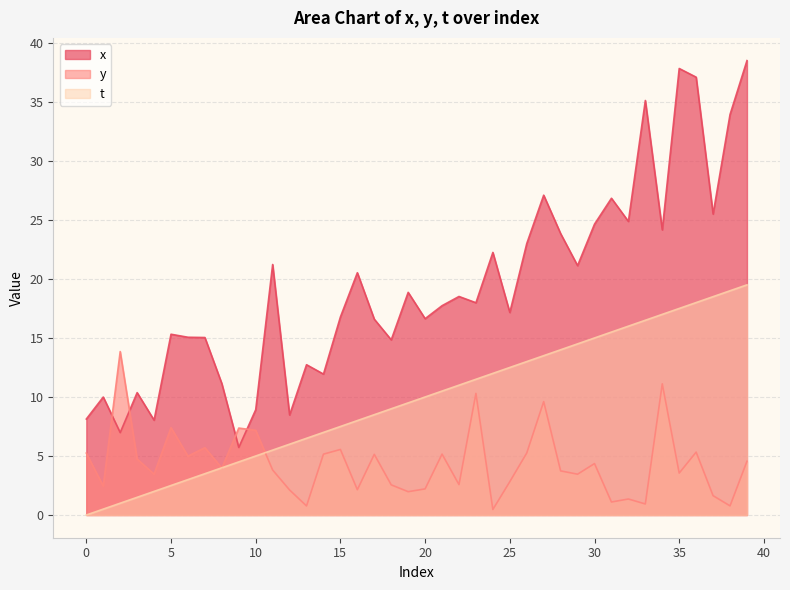

Is it true that y equals 3.5 at 29?

True